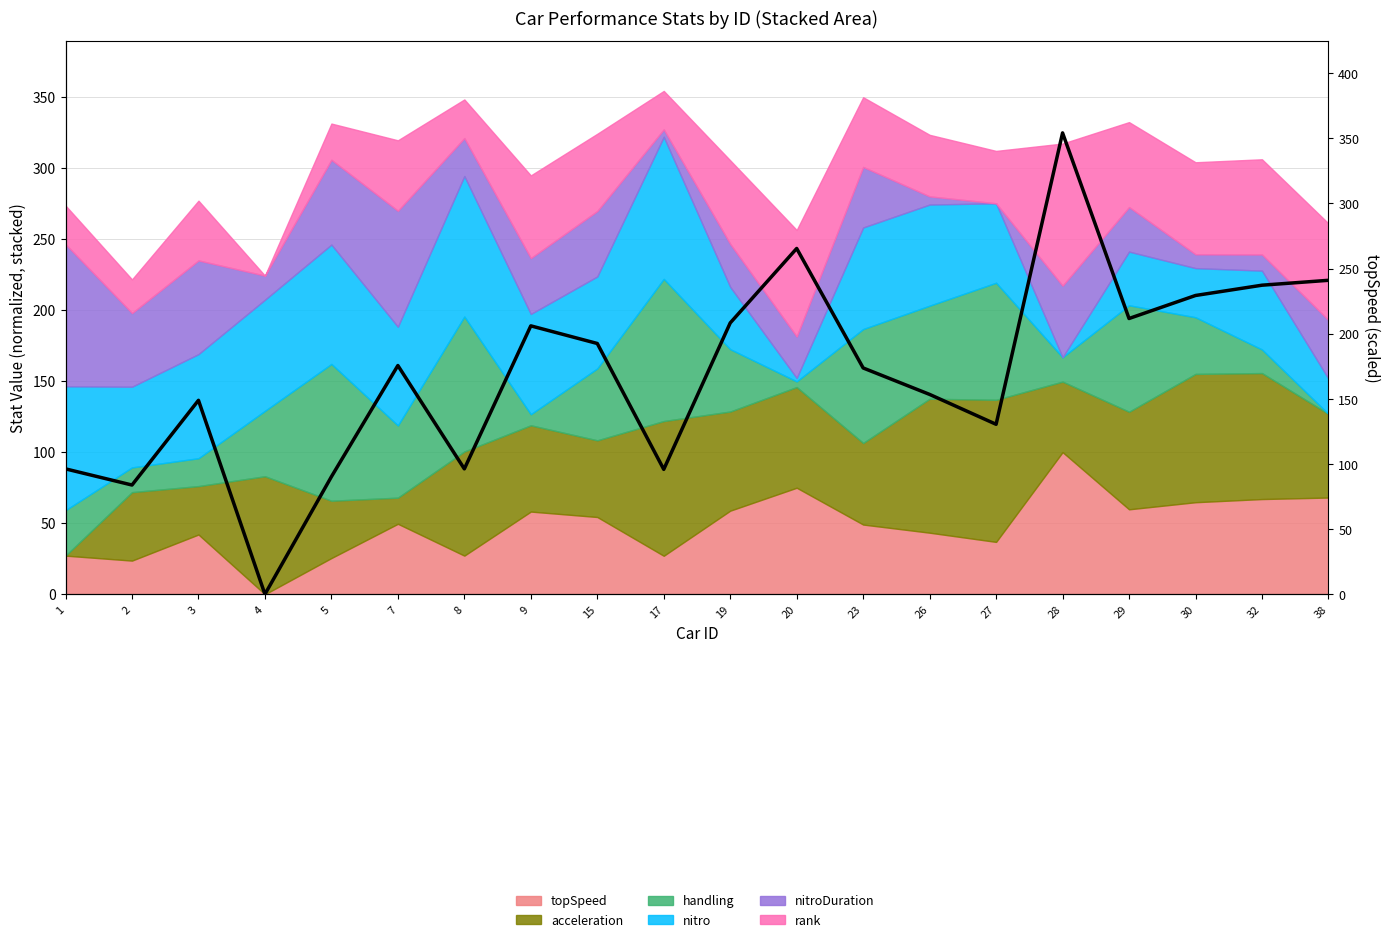

What is the value of the 13th point from the left?

173.7